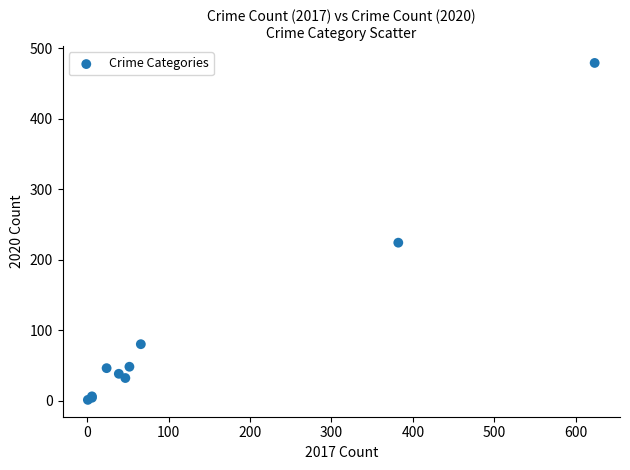

What Y value in the scatter plot is closest to 240?

224